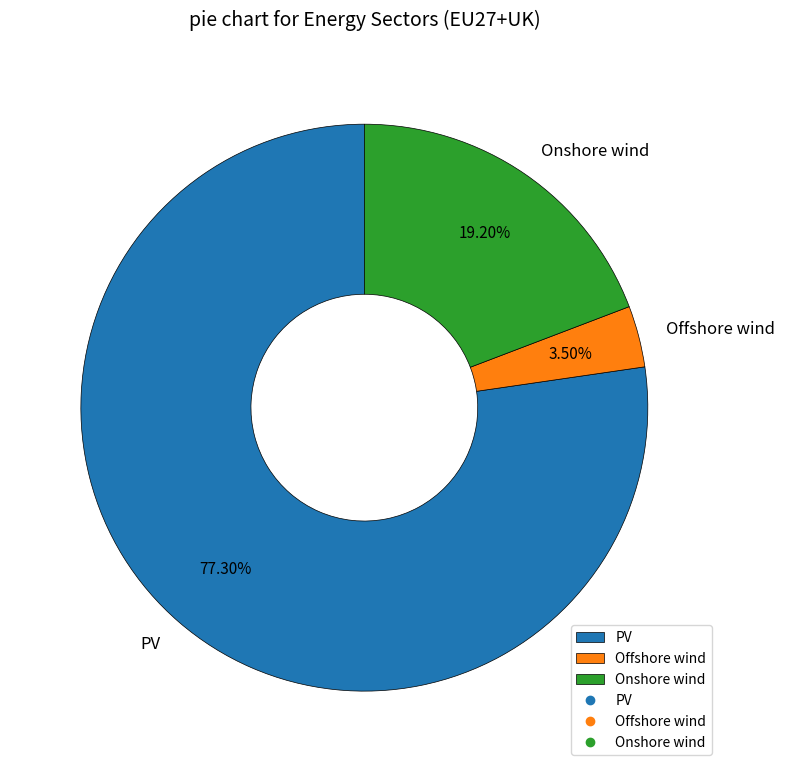

What is the ratio of the value at PV to the value at Onshore wind?

4.0